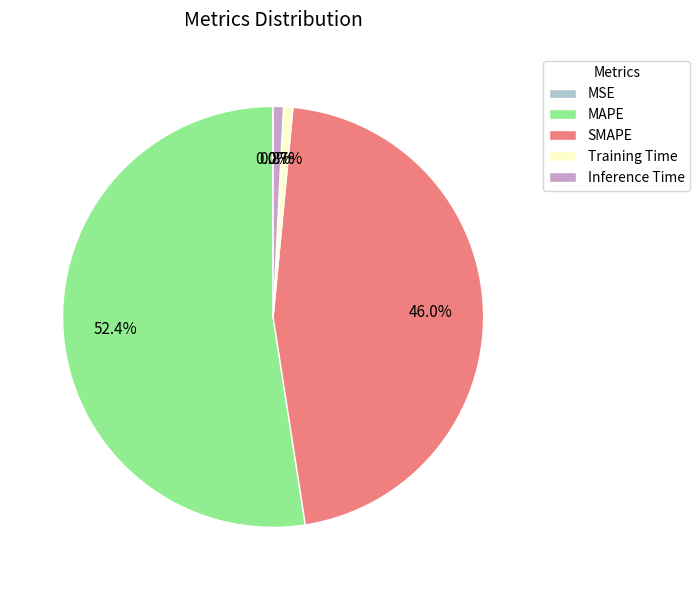

What is the largest slice in the pie chart?

MAPE